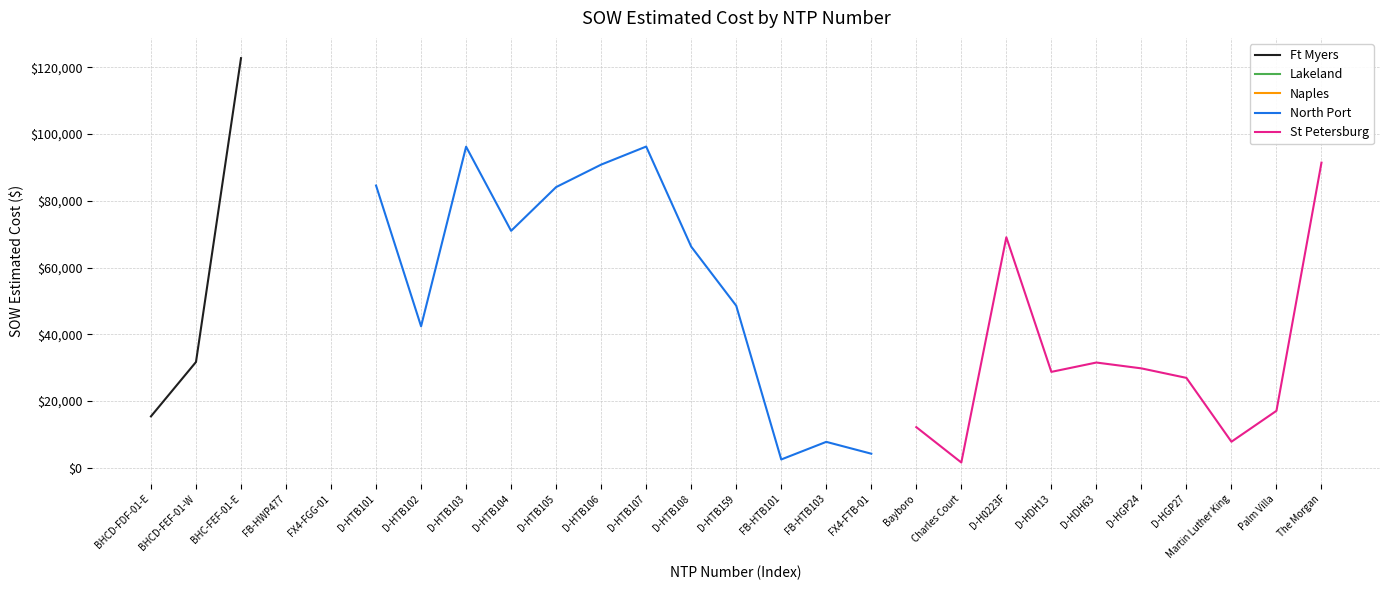

How many values in the Ft Myers series exceed 31717?

2